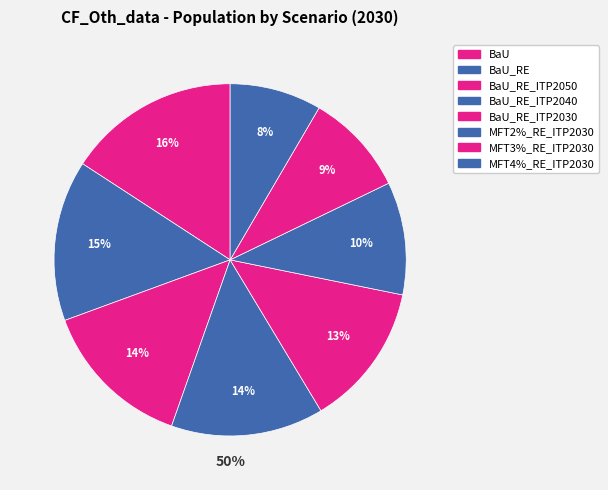

What percentage is NOT represented by MFT3%_RE_ITP2030?

90.6%